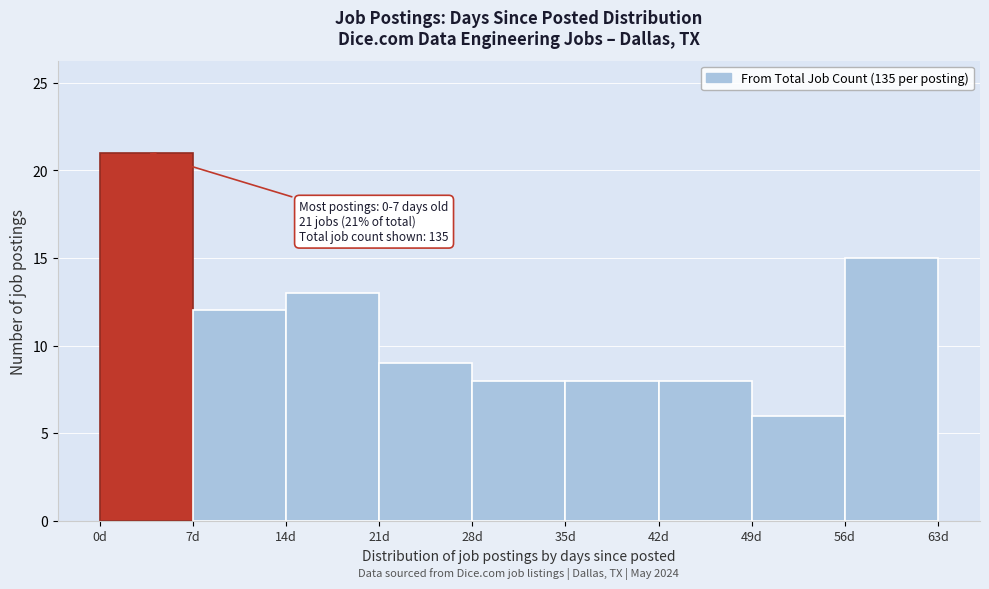

Which range on the x-axis has the tallest bar?

0 to 7